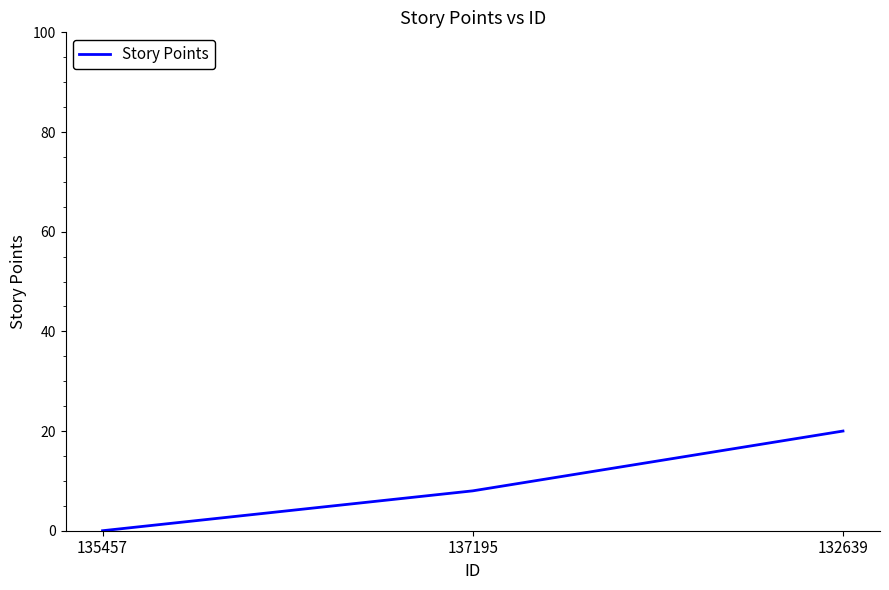

What position from the left is 137195?

2